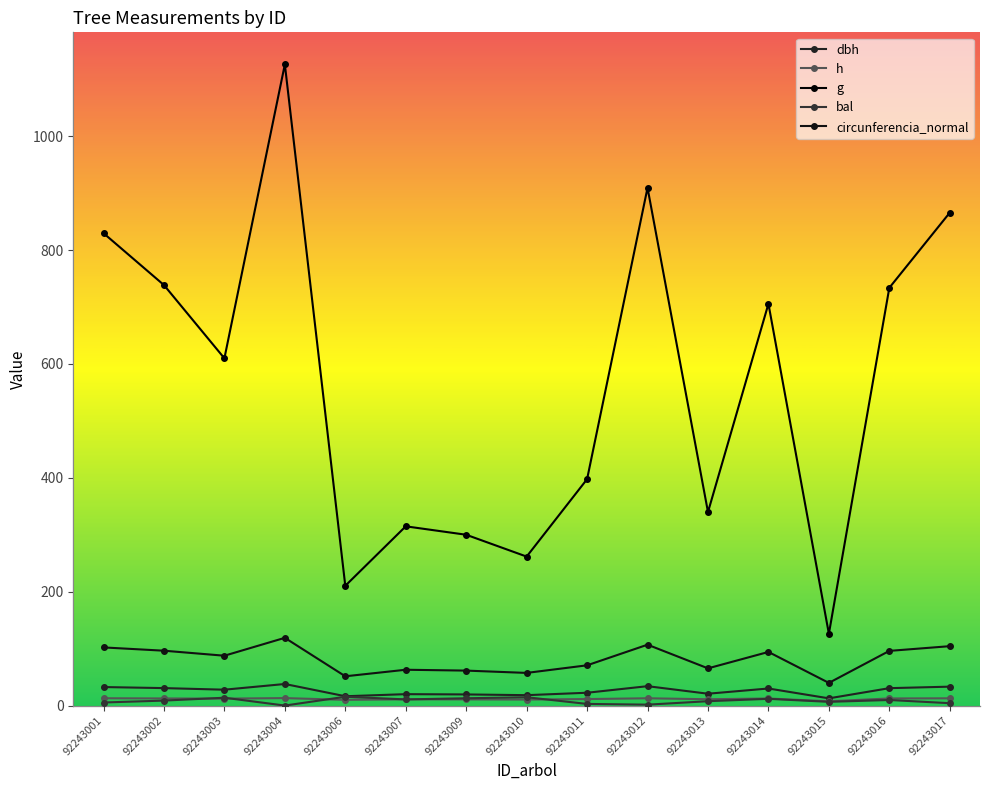

In dbh, how many points are lower than both neighbors (excluding endpoints)?

5